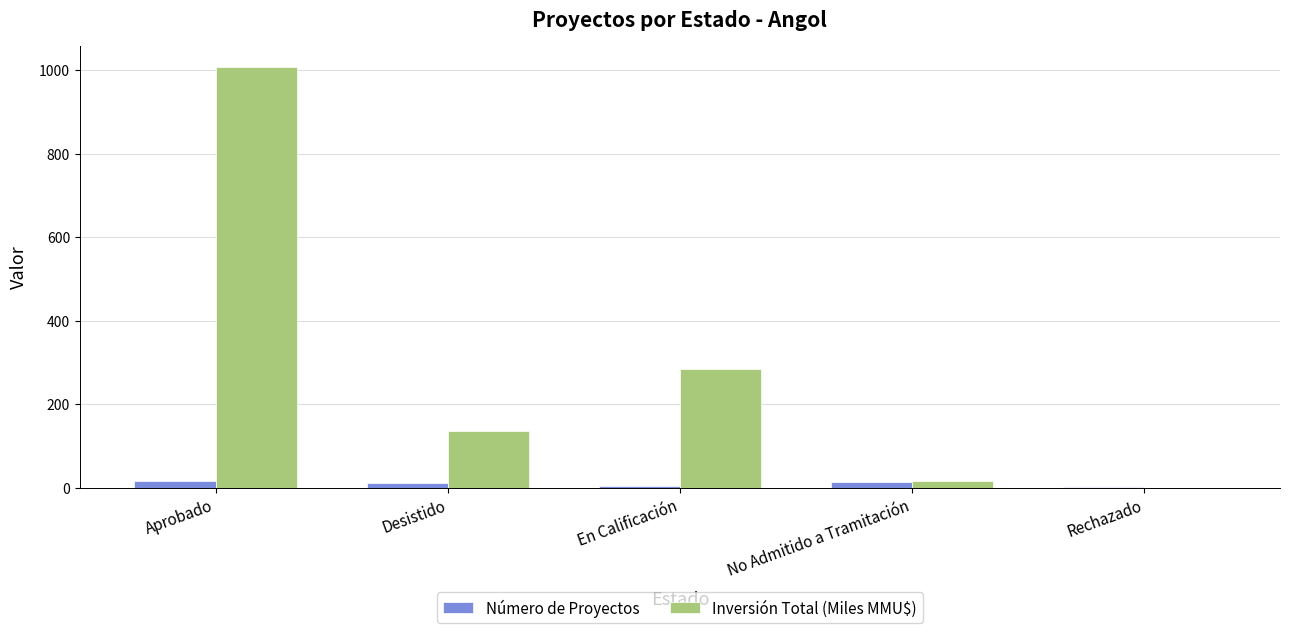

How many data points does each series have?

5